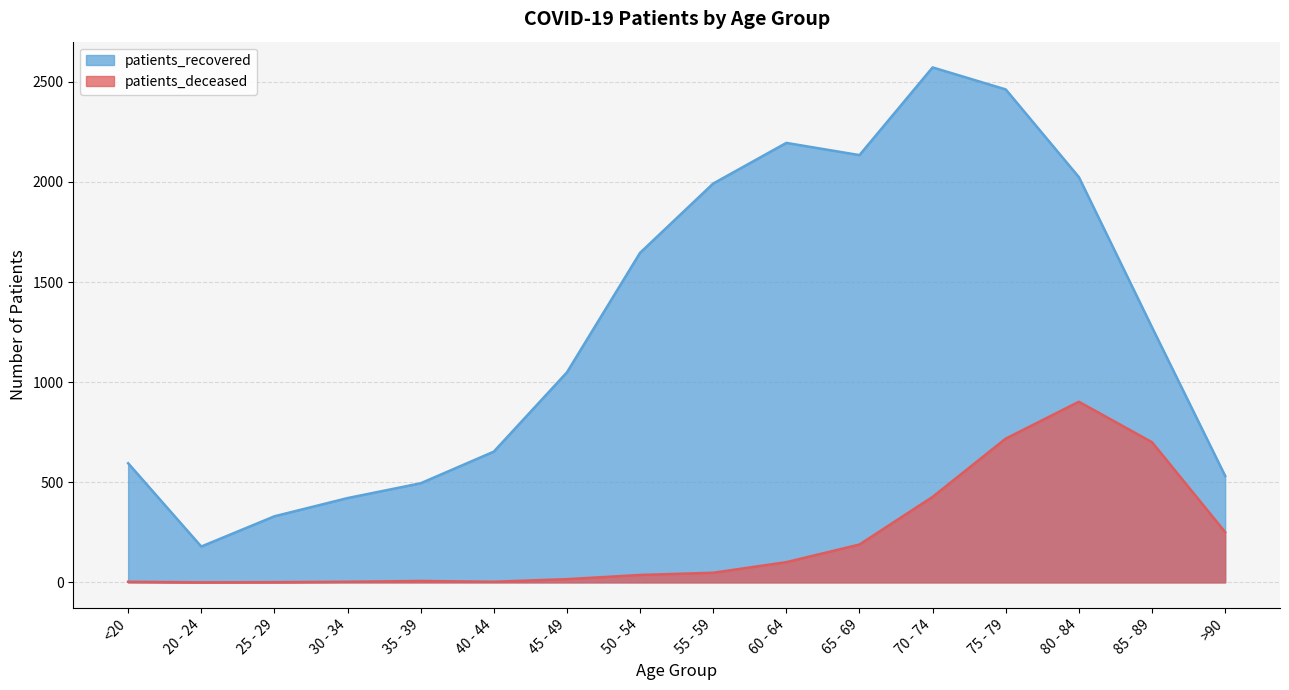

What value does the patients_recovered series have at 45 - 49, to the nearest 100?

1000